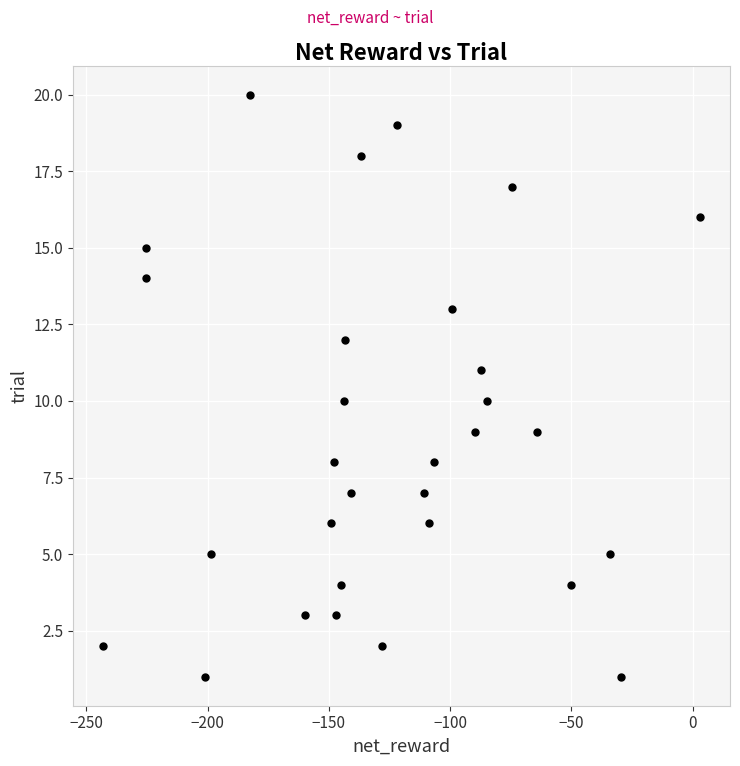

What is the range of Y values (max minus min)?

19